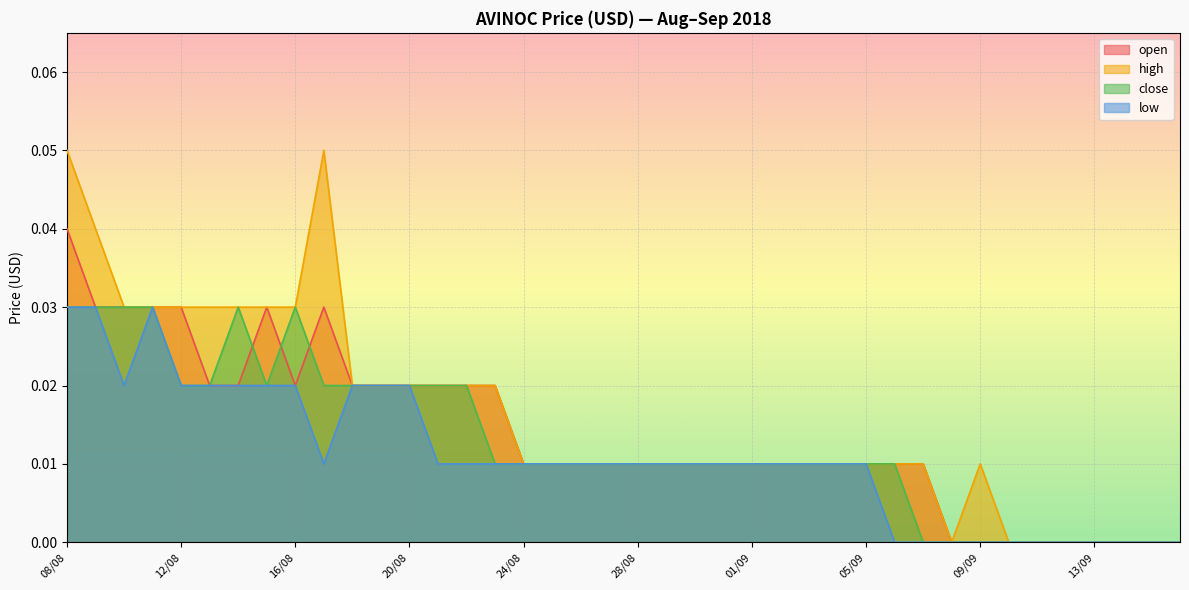

How many lines are shown in the chart?

4